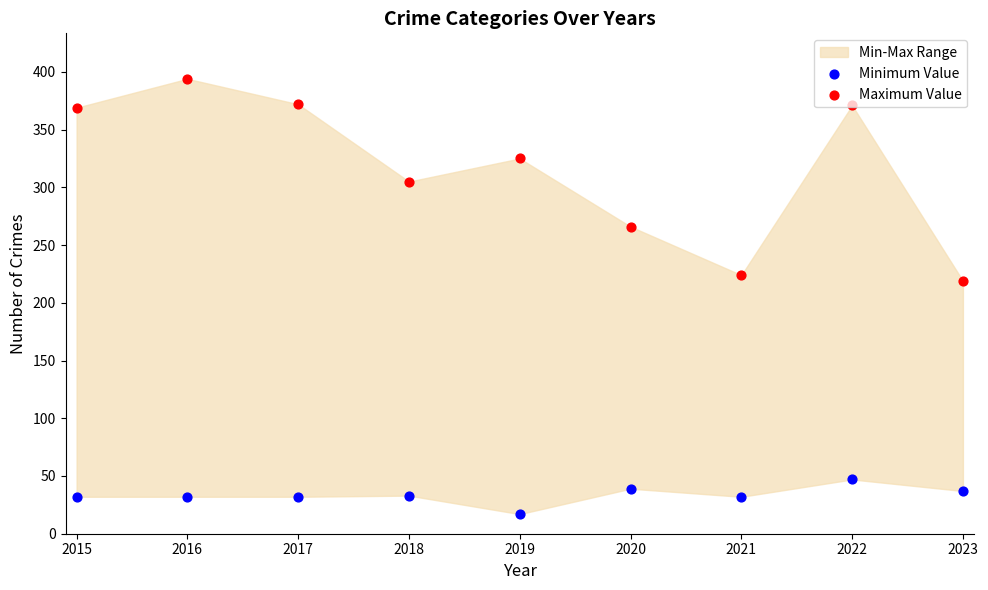

Which series contains the highest Y value?

Maximum Value